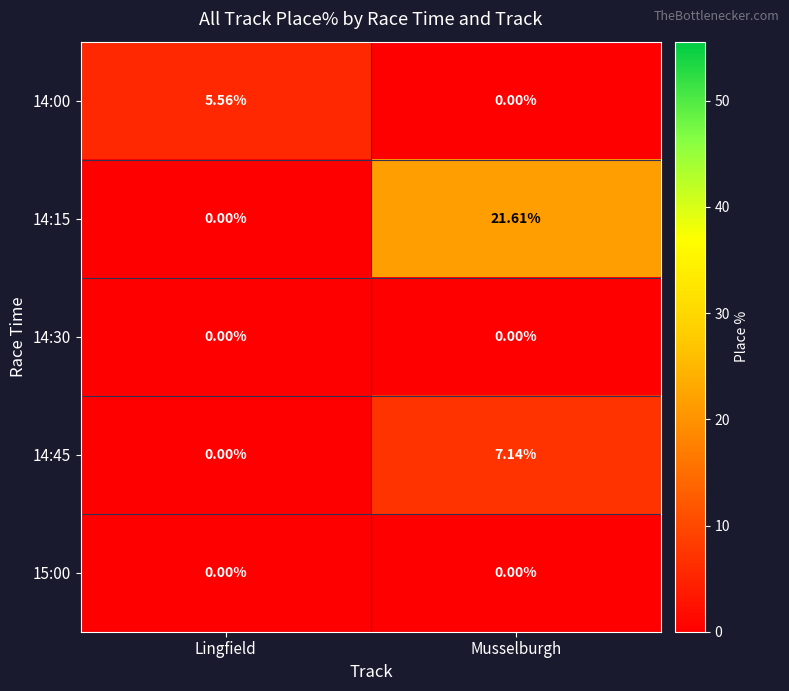

How many categories are shown in the chart?

2